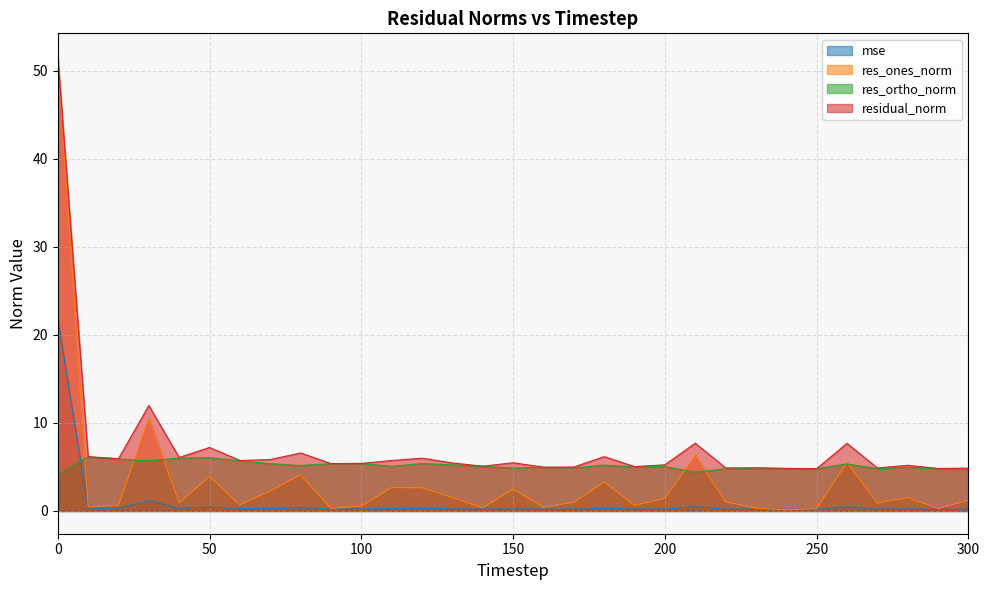

Is it true that residual_norm equals 6.2 at 180?

True